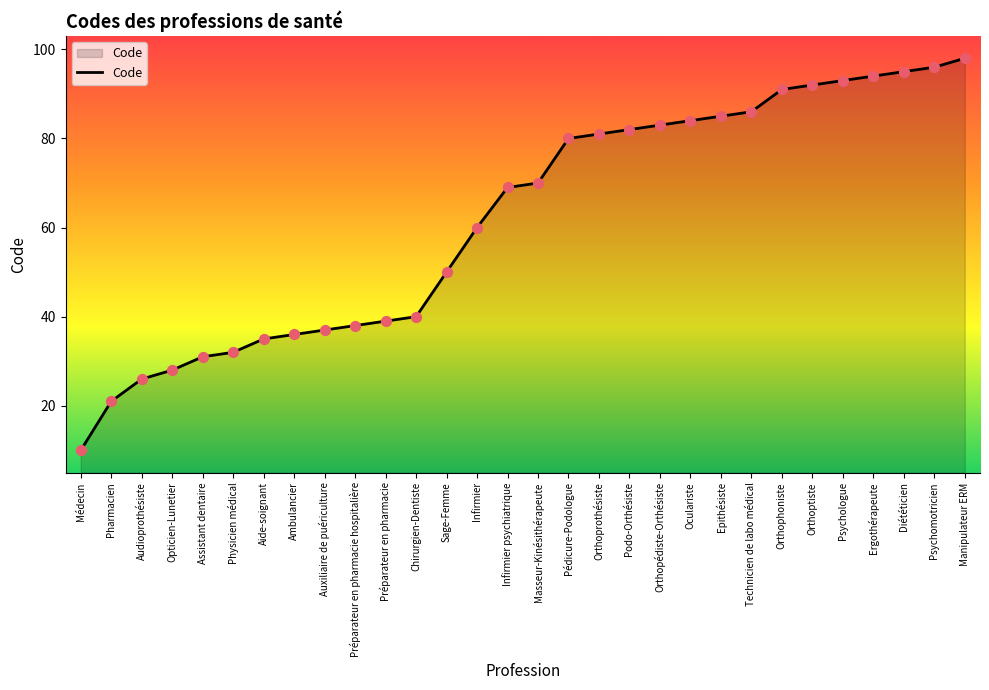

What is the ratio of the value at Orthopédiste-Orthésiste to the value at Médecin?

8.3